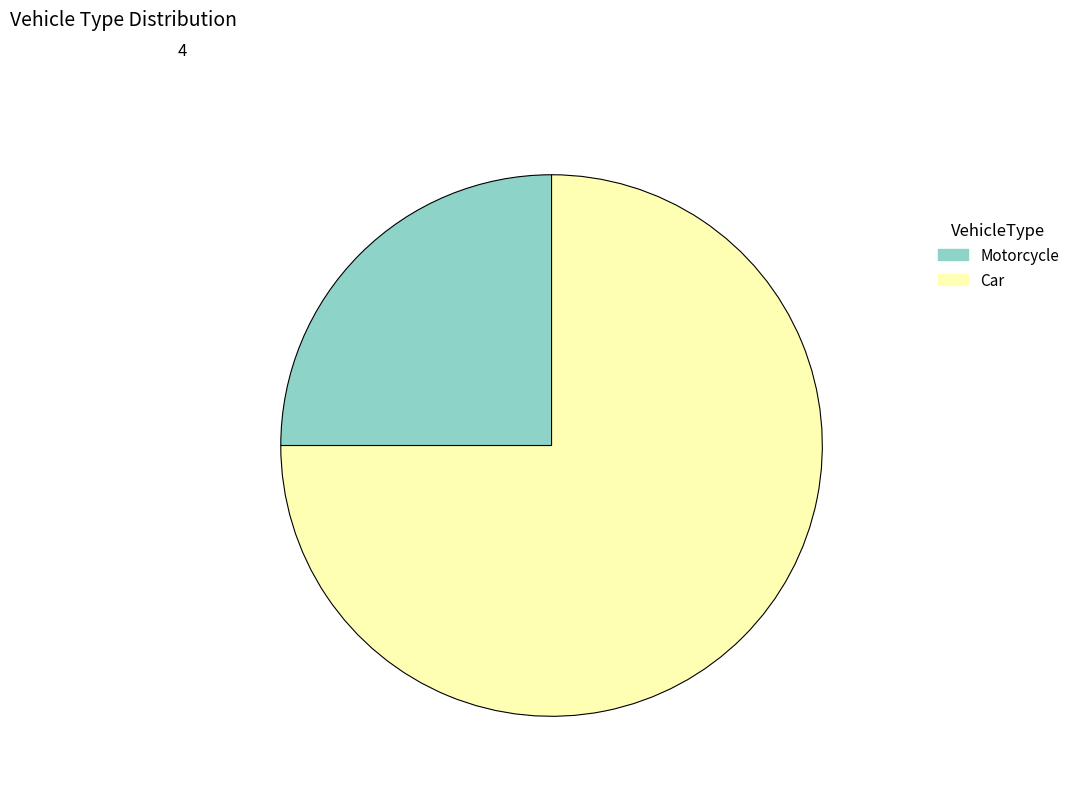

What is the largest slice in the pie chart?

Car